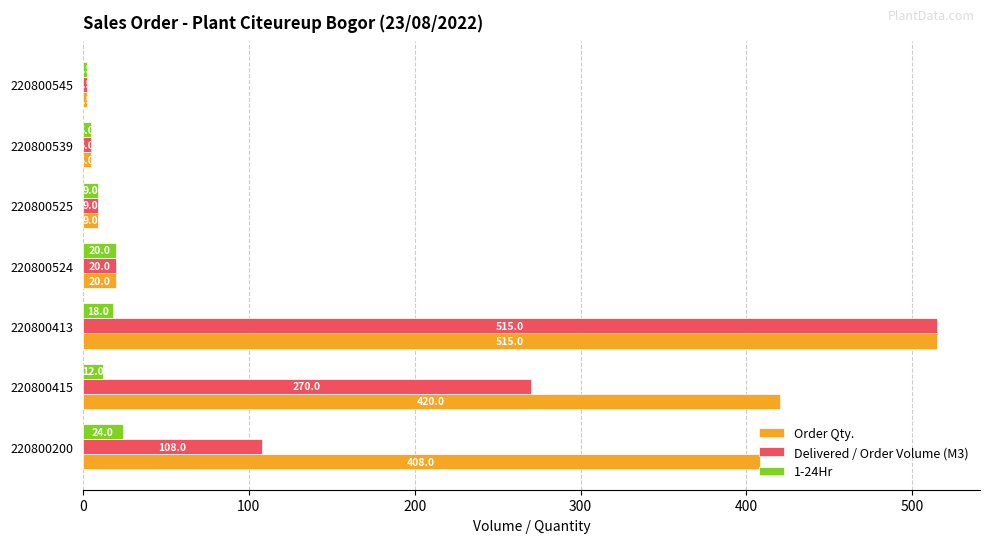

At which label is 1-24Hr closest to 13?

220800415